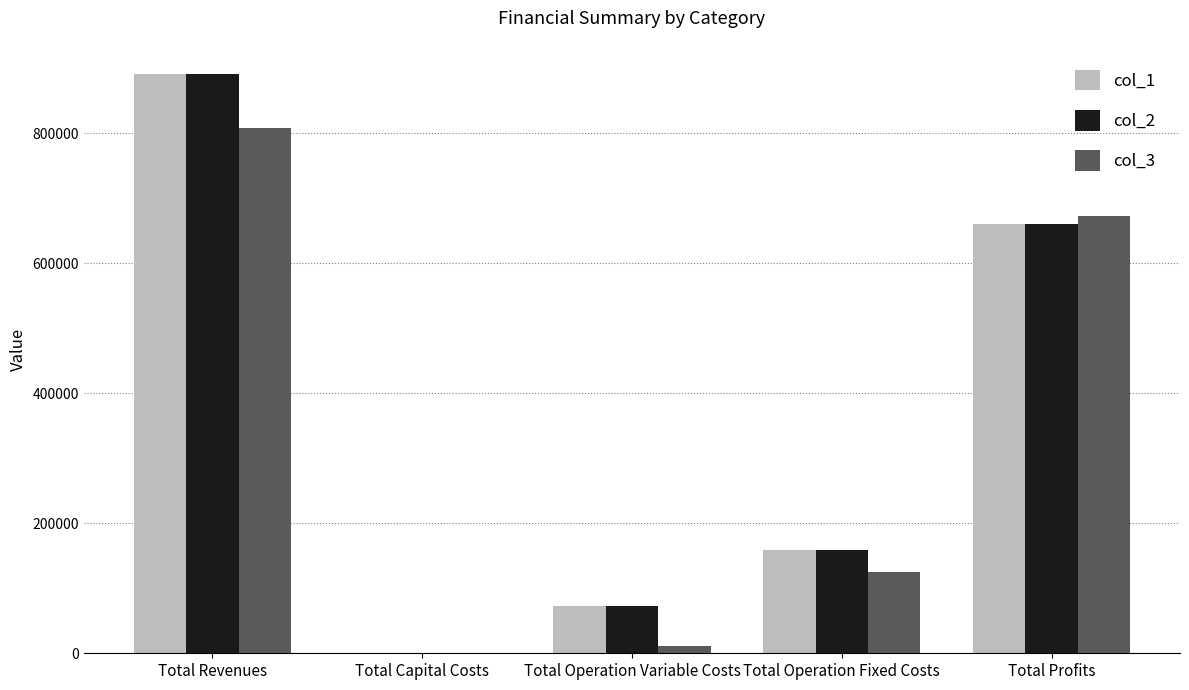

Reading right to left, list all the values displayed in this chart.

col_1: 659537.2	158844.0	72684.9	0.0	891066.0
col_2: 659495.7	158904.8	72310.0	352.0	891062.5
col_3: 671651.9	125277.2	10683.0	0.0	807612.1